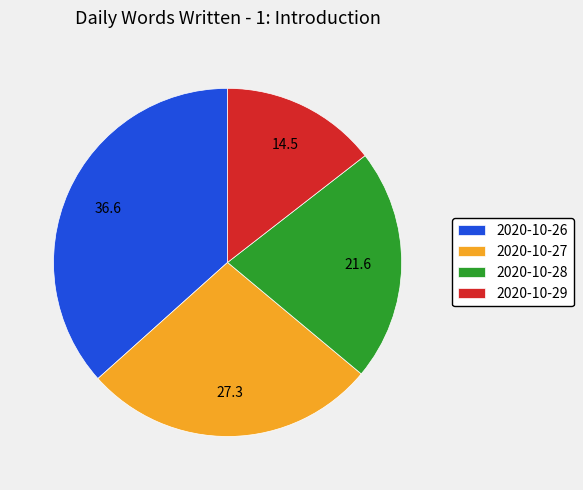

Is the sum of 2020-10-27 and 2020-10-29 greater than half?

No